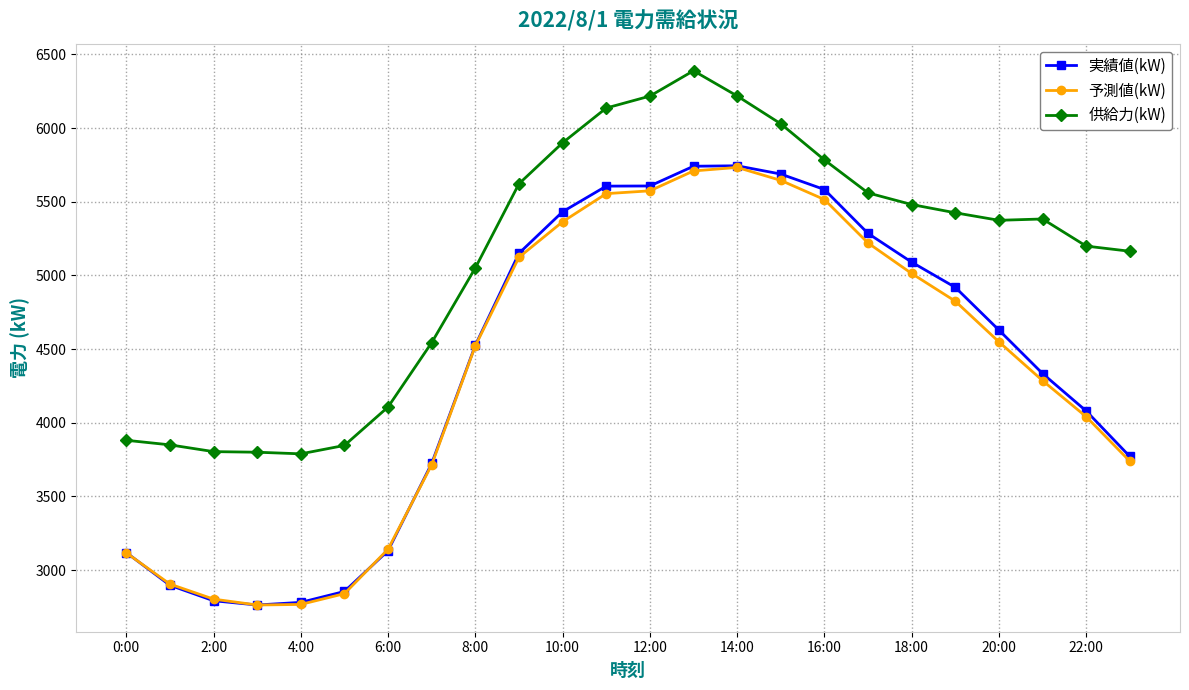

What is the value of the 予測値(kW) point at the 20th from the left?

4825